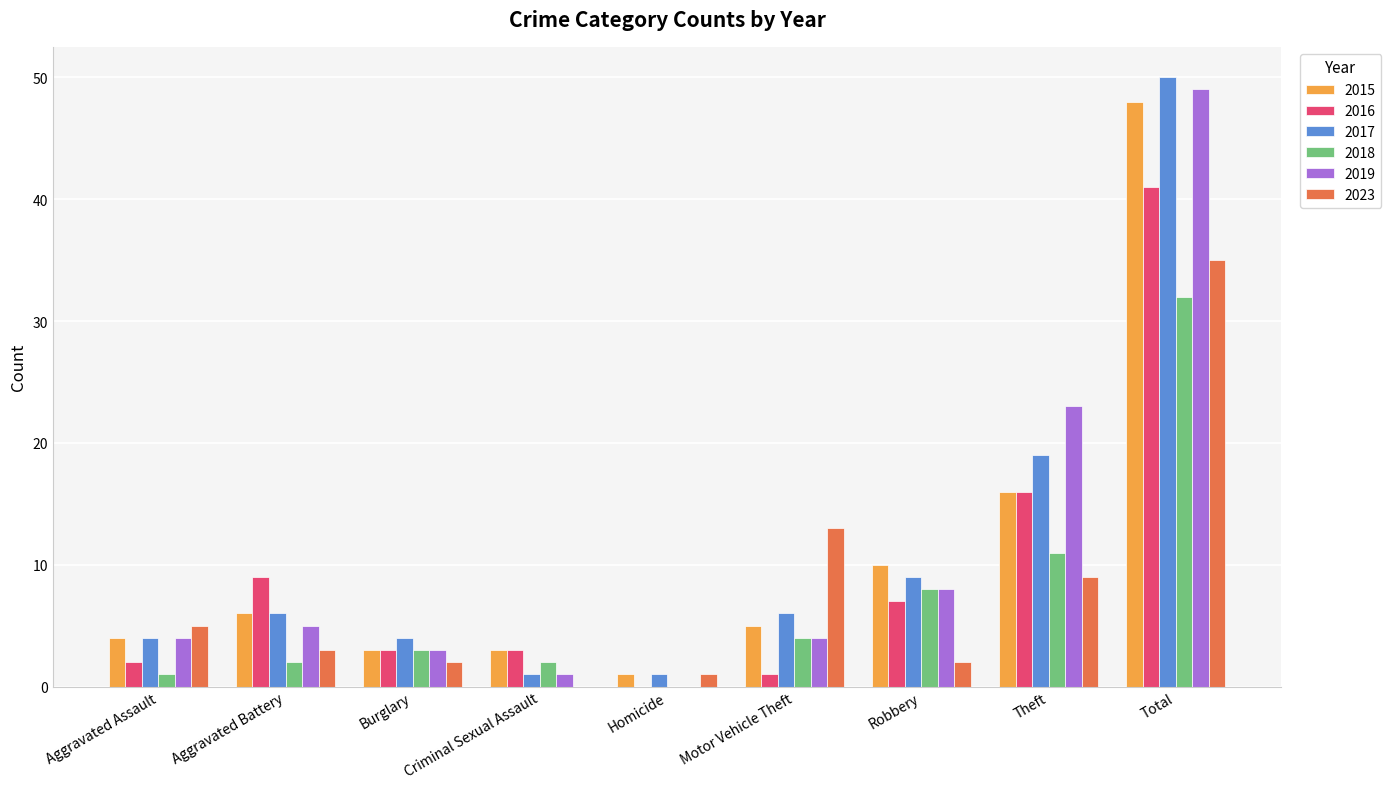

Which category has the highest value across all series?

Total